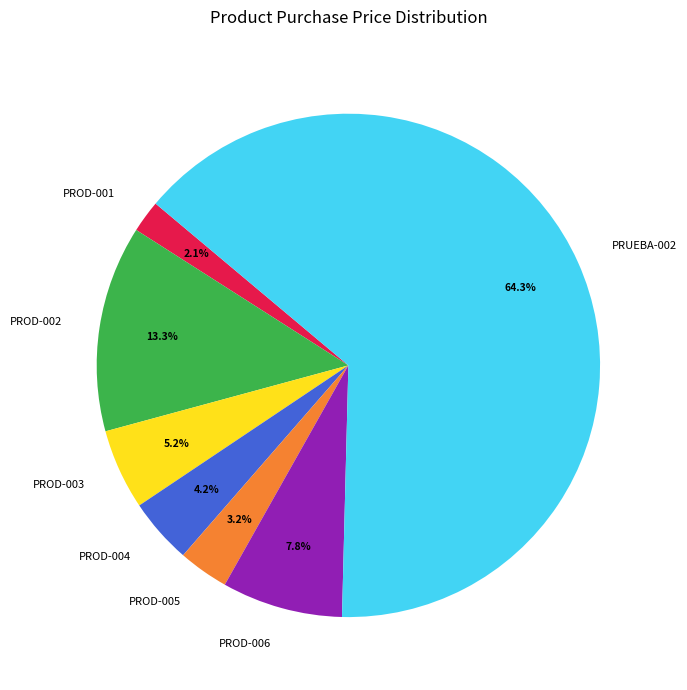

What percentage is NOT represented by PROD-002?

86.7%